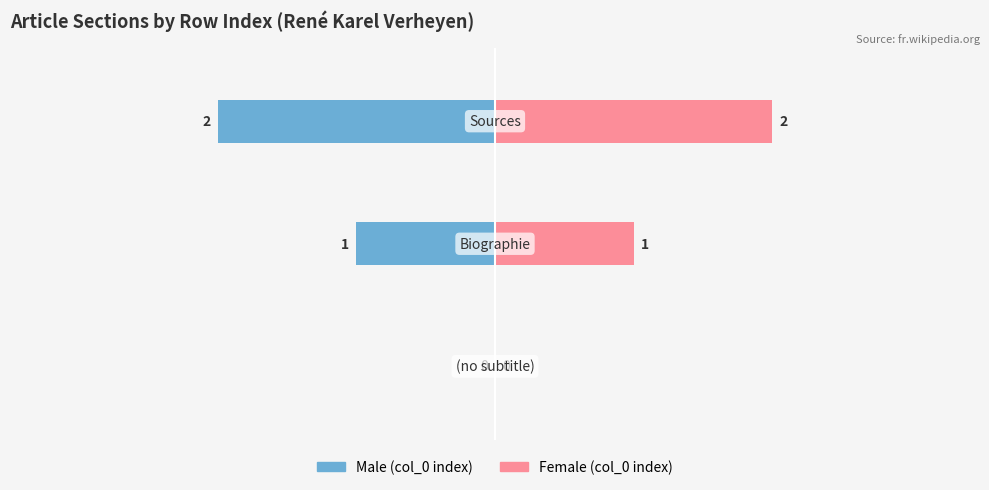

The value of Female at 2 is 1. True or false?

False